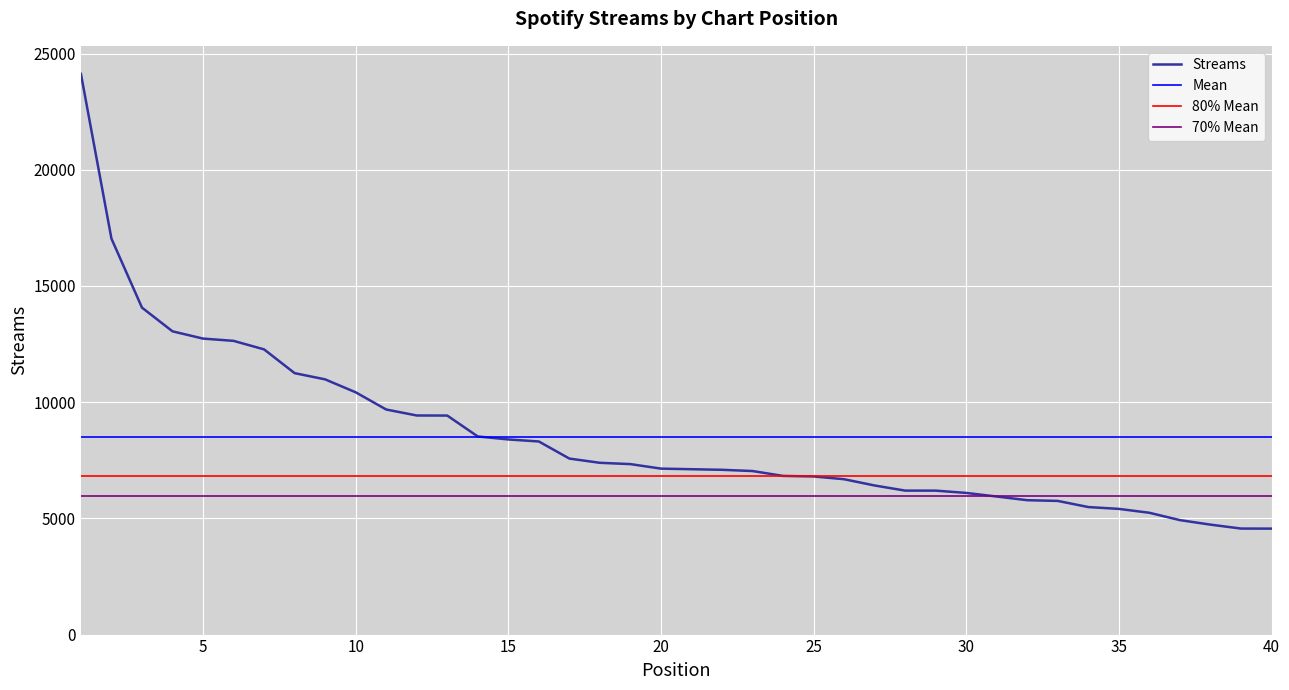

List the labels in order of value, largest first.

1, 2, 3, 4, 5, 6, 7, 8, 9, 10, 11, 12, 13, 14, 15, 16, 17, 18, 19, 20, 21, 22, 23, 24, 25, 26, 27, 28, 29, 30, 31, 32, 33, 34, 35, 36, 37, 38, 39, 40